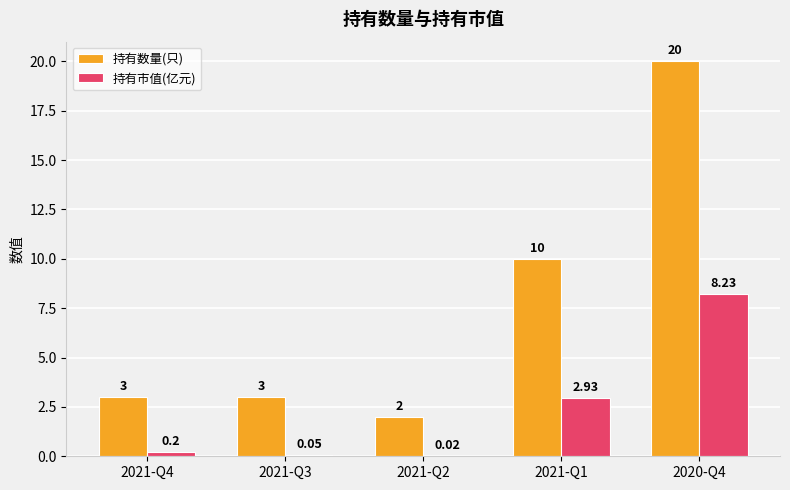

What is the sum of the 持有市值(亿元) values at 2021-Q2 and 2021-Q1?

3.0